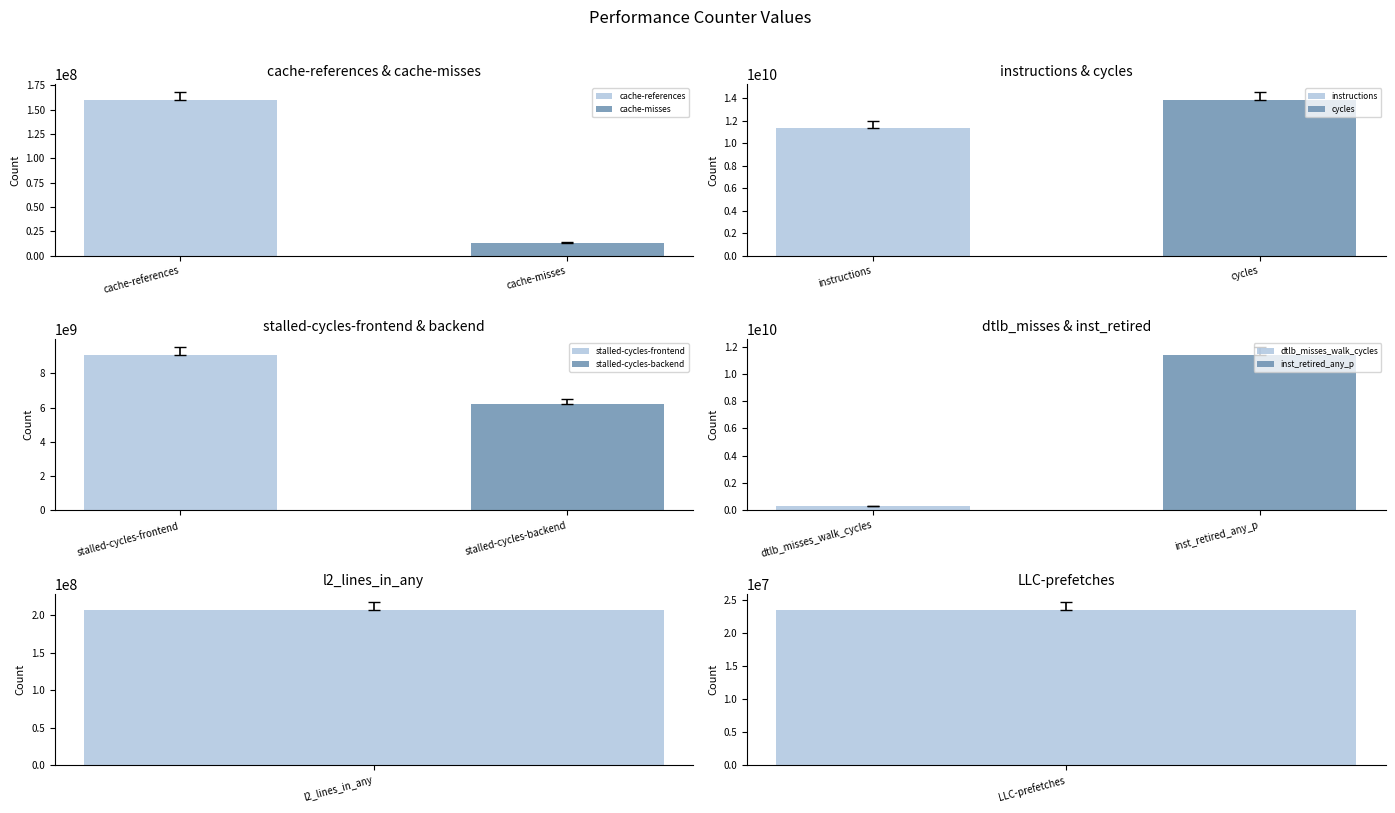

What is the change in value from instructions to stalled-cycles-backend?

-5179765849